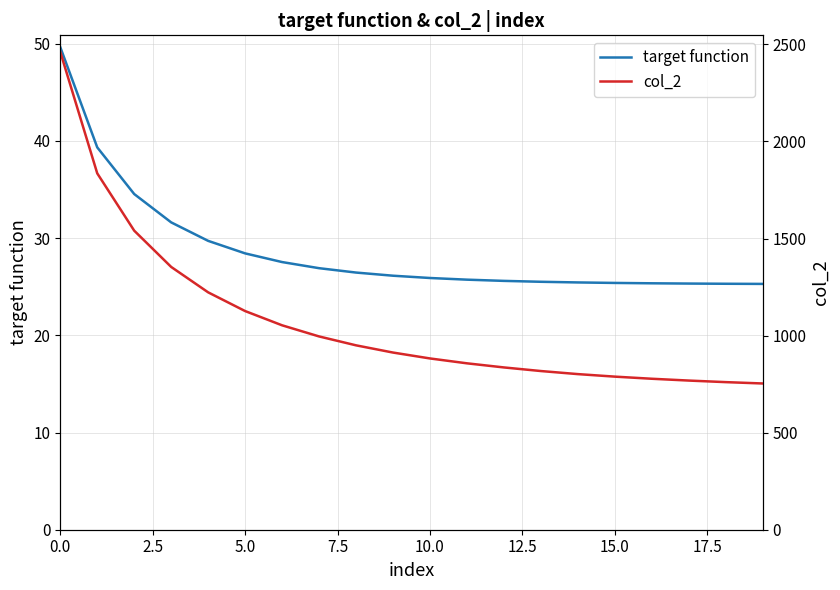

What is the difference between the second highest and minimum values in the target function series?

14.0